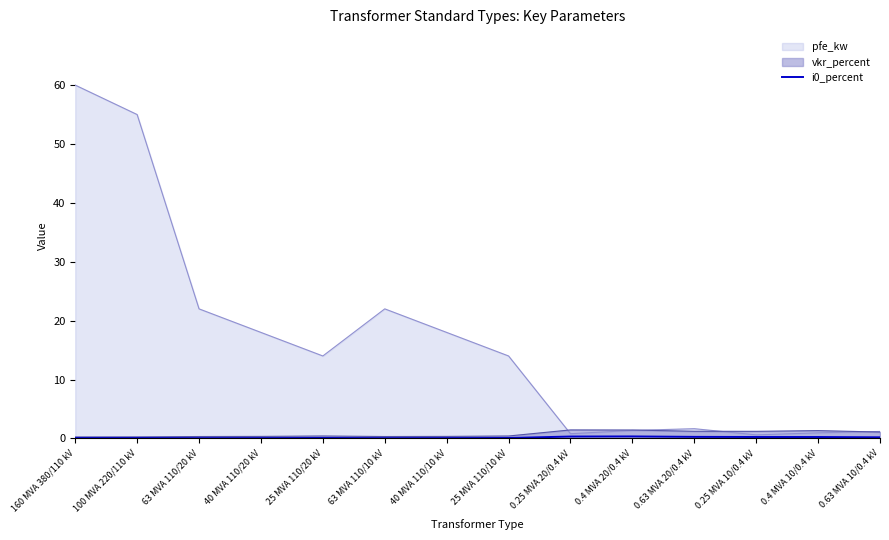

Where is the data nearest to the value 0?

63 MVA 110/20 kV